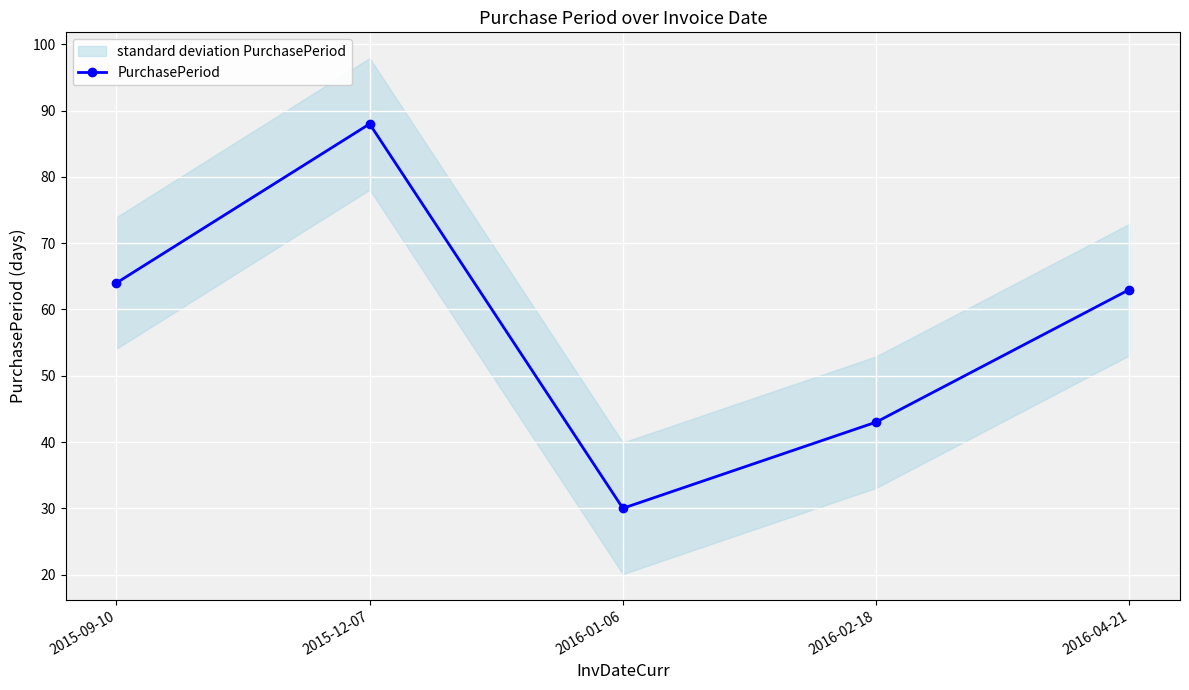

What is the change in value from 2015-12-07 to 2016-02-18?

-45